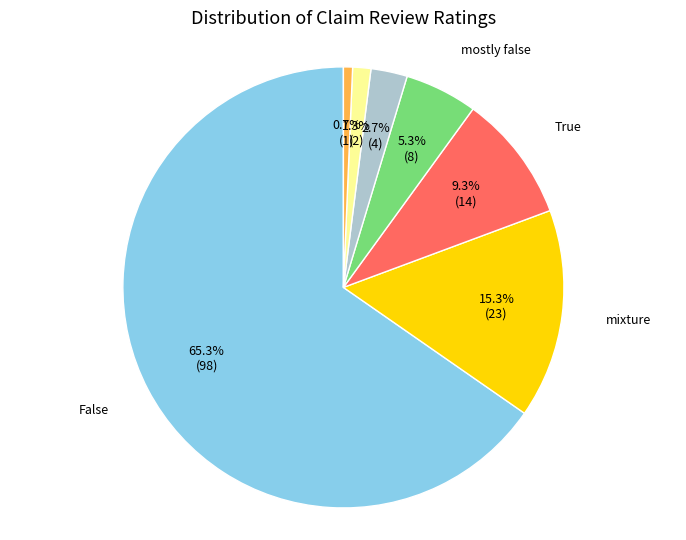

To the nearest percent, what is the difference between the largest and smallest slice percentages?

65%